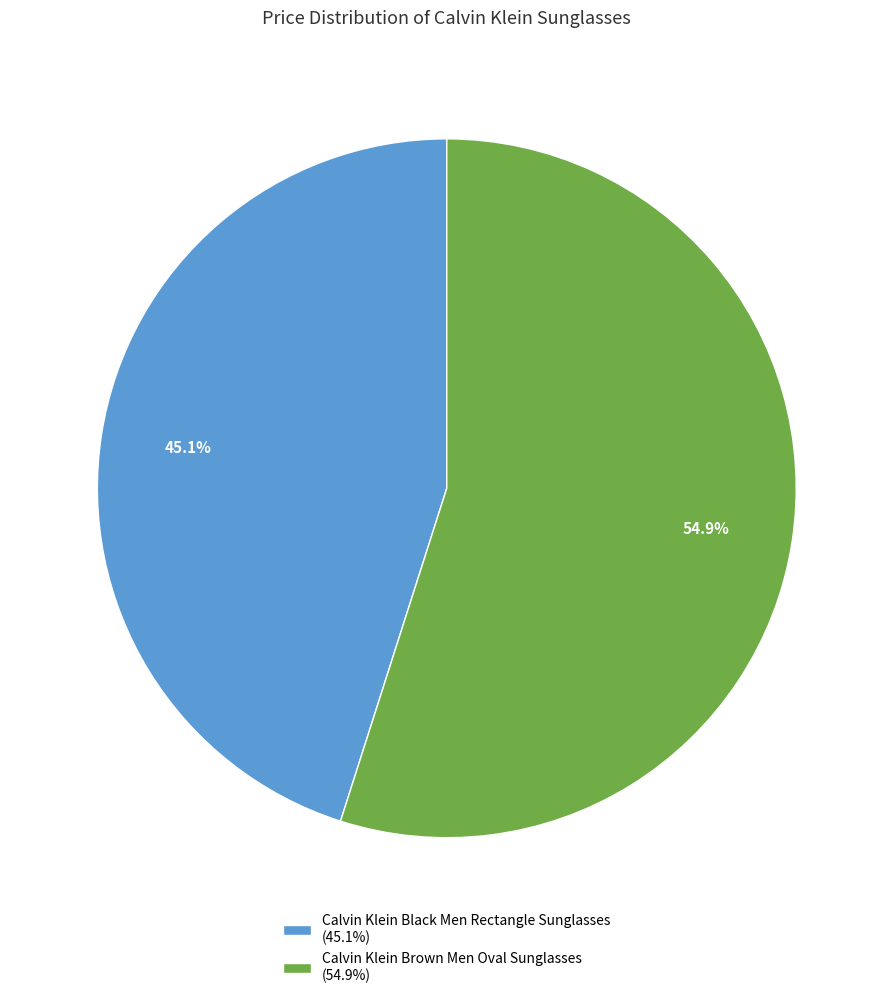

Does Calvin Klein Brown Men Oval Sunglasses account for over 50% of the chart?

Yes